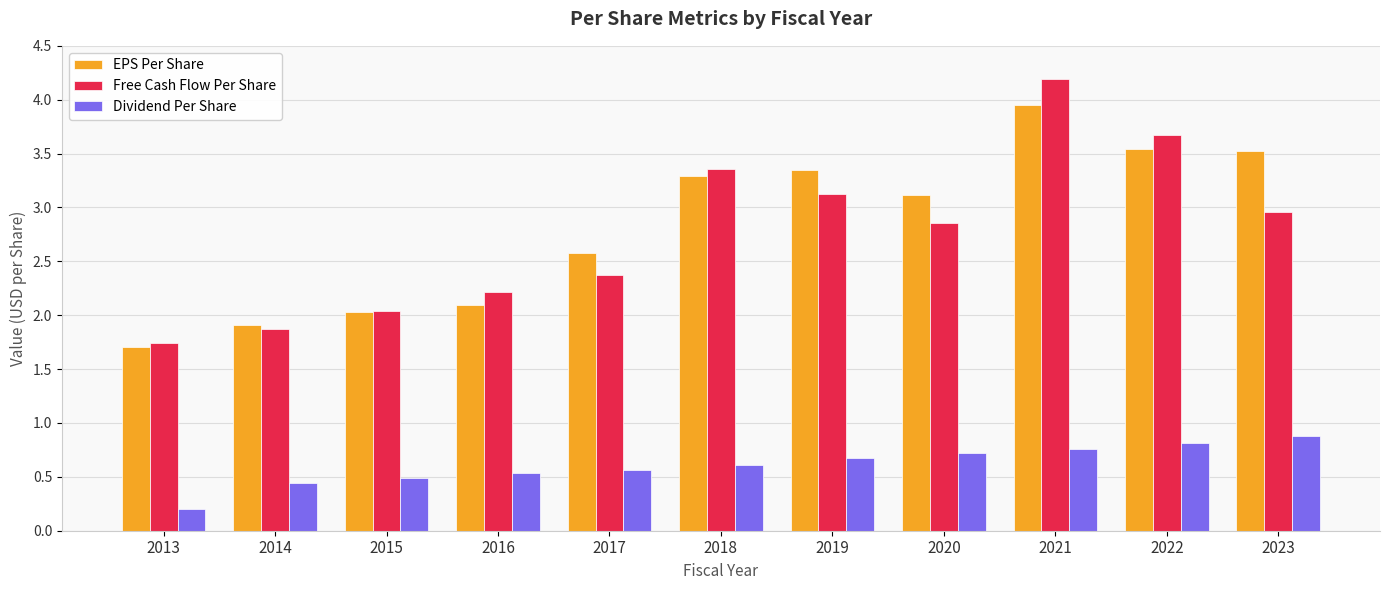

What is the difference between the highest and lowest values at 2022?

2.9